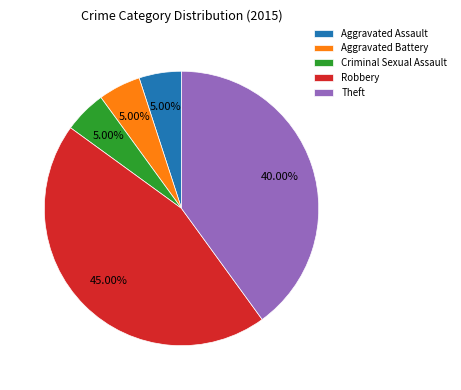

True or false: Theft accounts for 40% of the total.

True